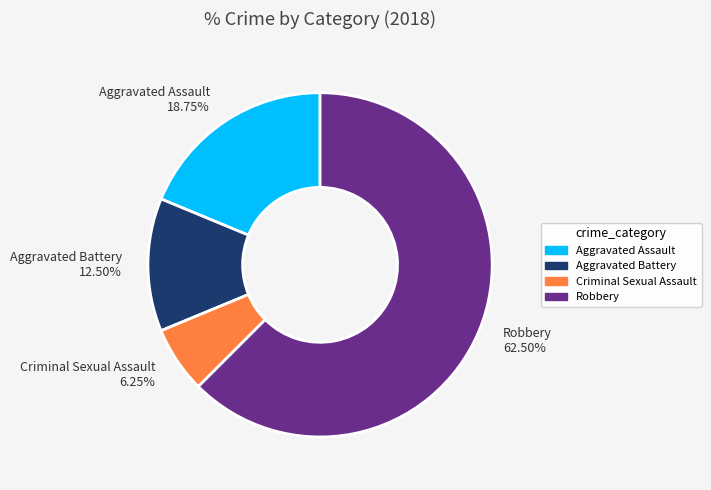

Which category has the biggest portion of the pie?

Robbery